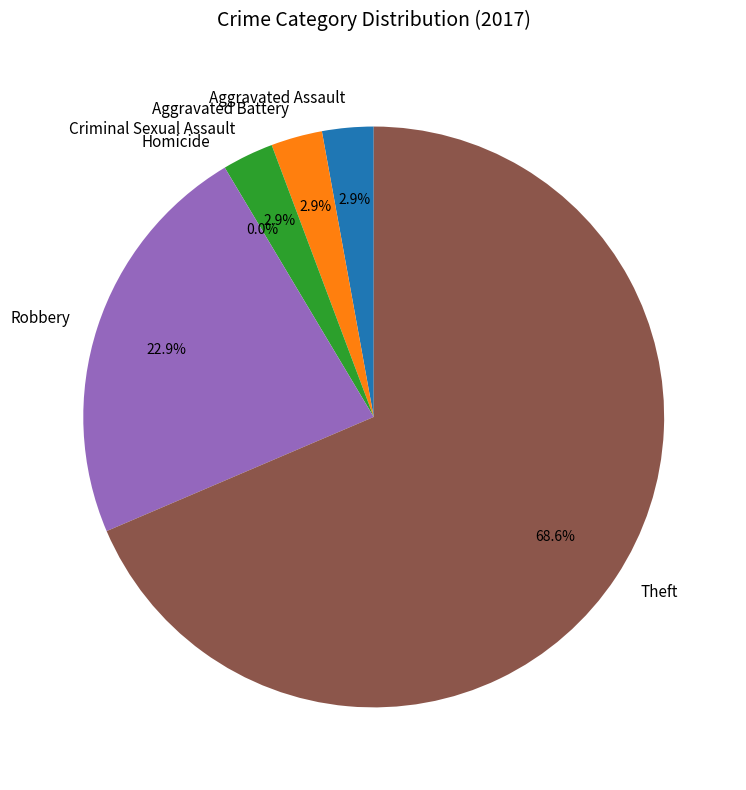

How many slices are in this pie chart?

6